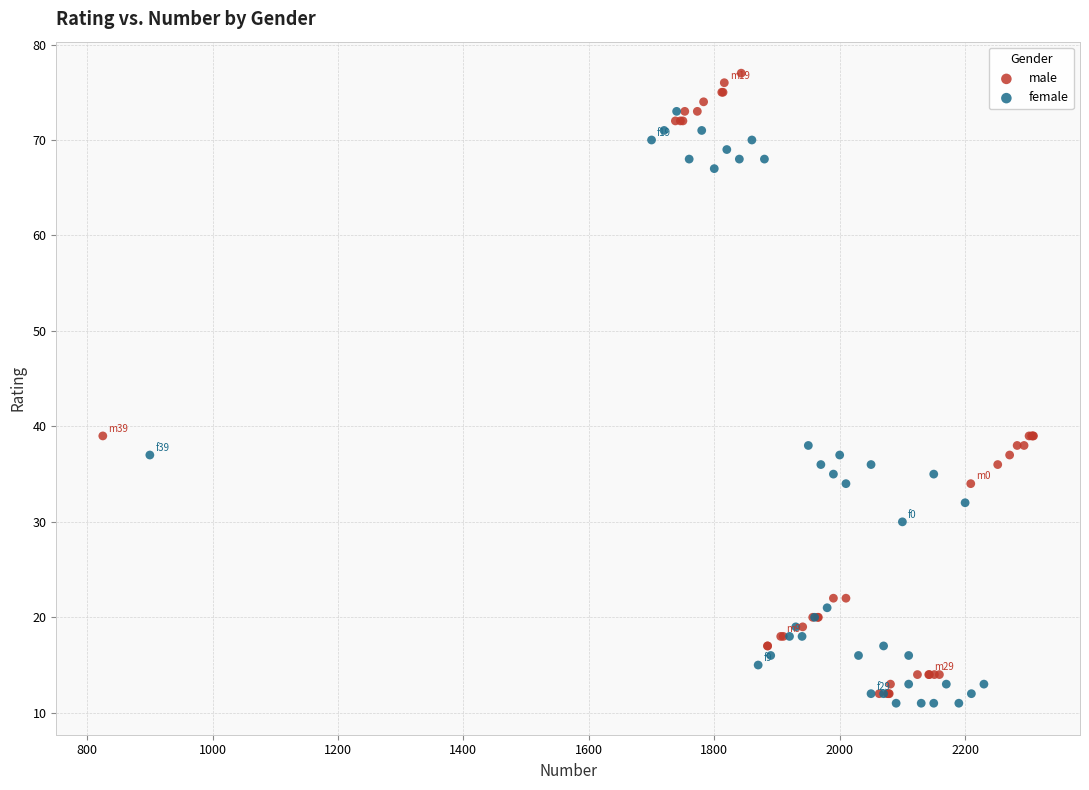

Which series has the largest Y range (max minus min)?

male